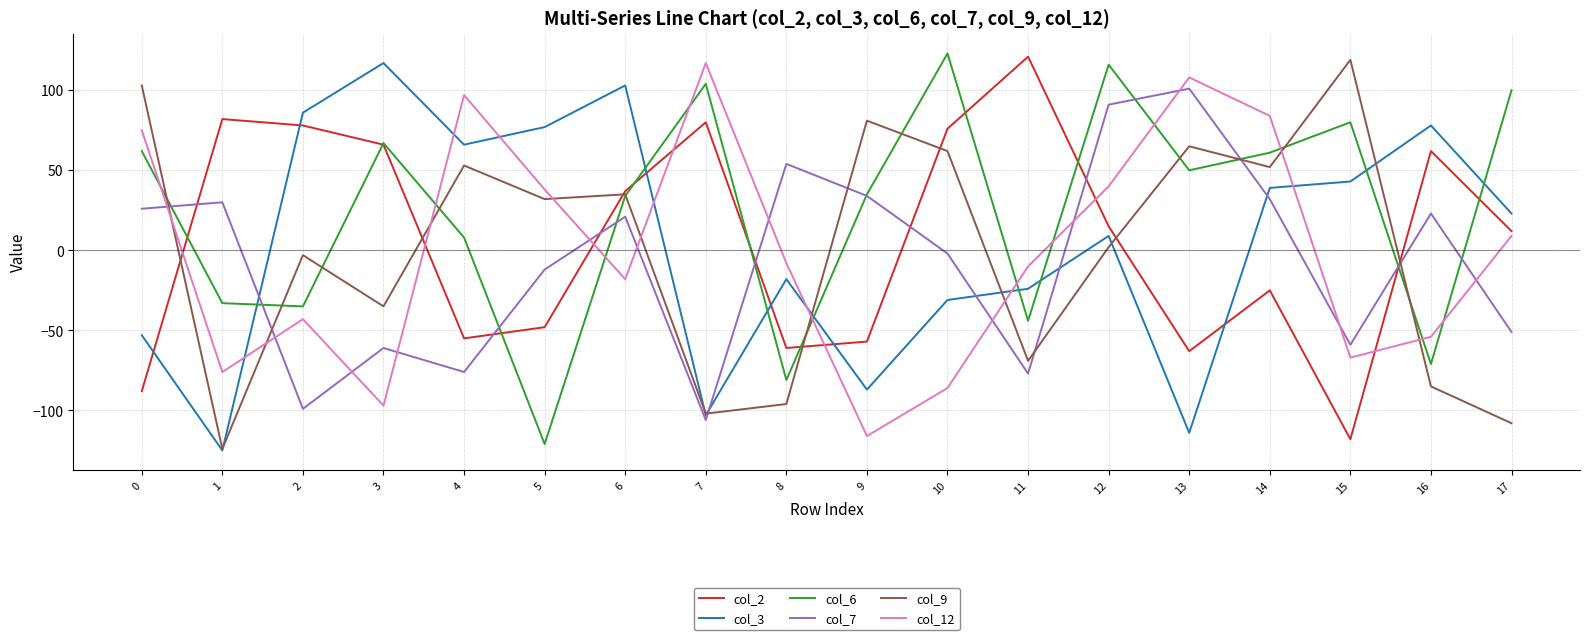

What is the difference between the col_7 values at 0 and 15?

85